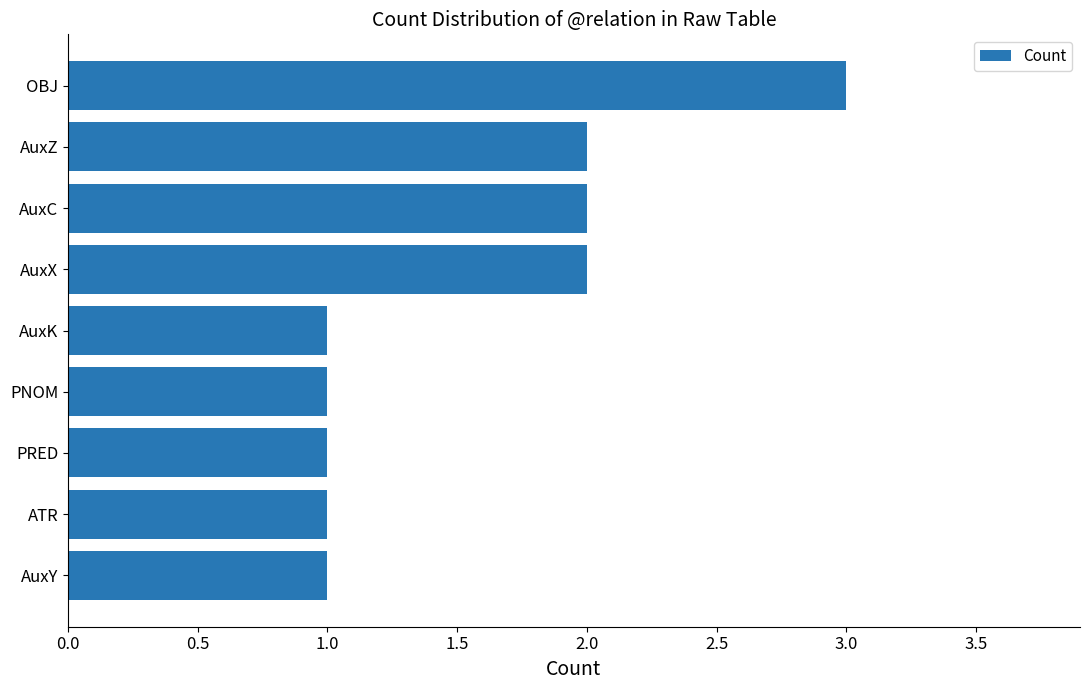

The chart shows a value of 1 at PRED. True or false?

True